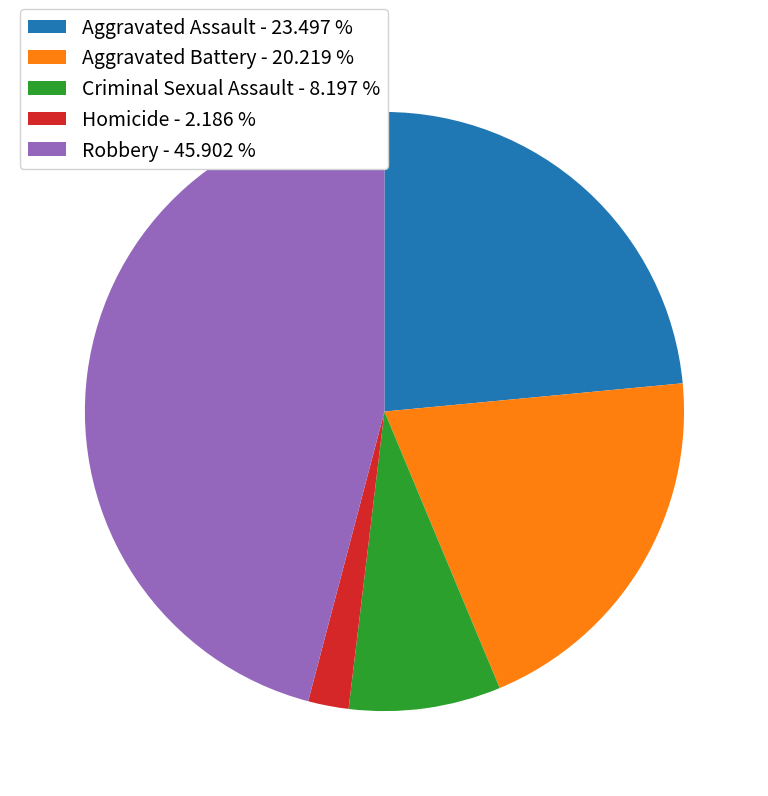

Does any single category account for the majority?

No